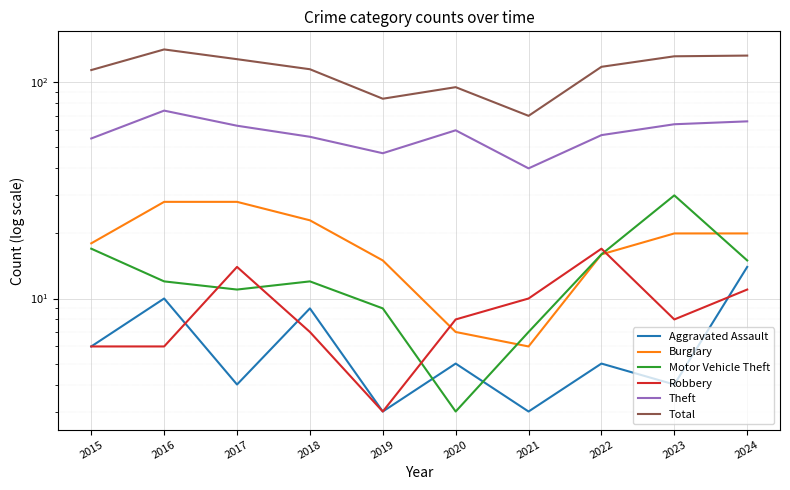

Reading left to right, list all the values displayed in this chart.

Aggravated Assault: 6	10	4	9	3	5	3	5	4	14
Burglary: 18	28	28	23	15	7	6	16	20	20
Motor Vehicle Theft: 17	12	11	12	9	3	7	16	30	15
Robbery: 6	6	14	7	3	8	10	17	8	11
Theft: 55	74	63	56	47	60	40	57	64	66
Total: 114	142	128	115	84	95	70	118	132	133